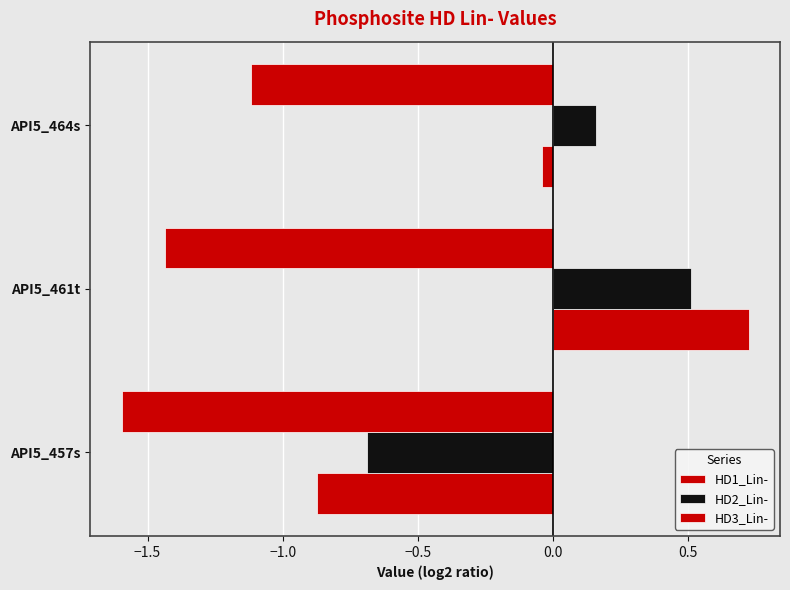

At how many categories does at least one series exceed 0?

2